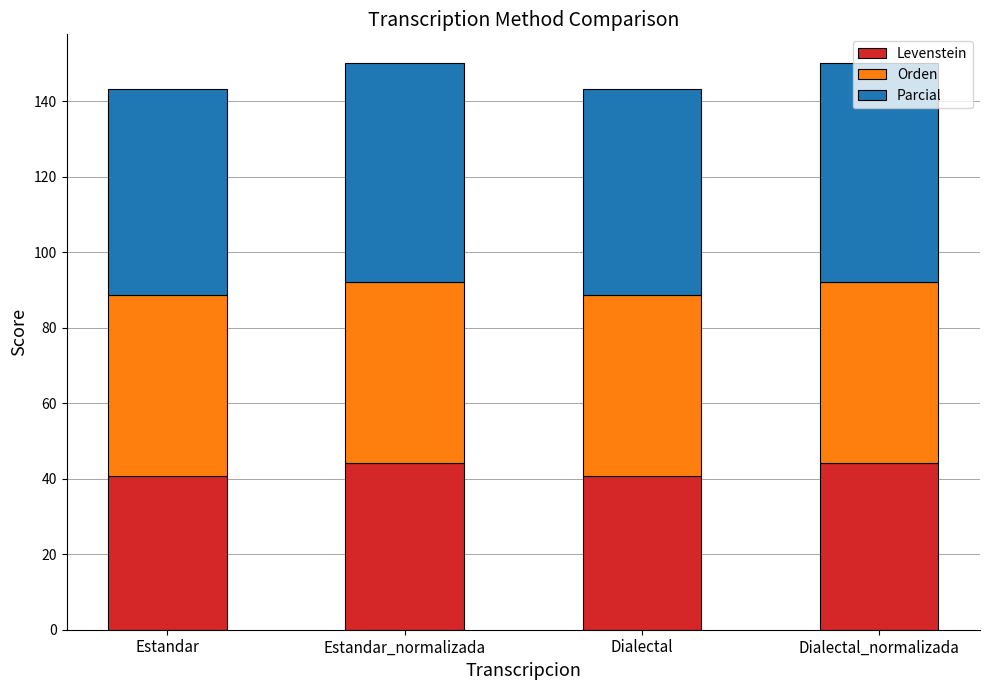

What are all the series names shown in the legend?

Levenstein, Orden, Parcial